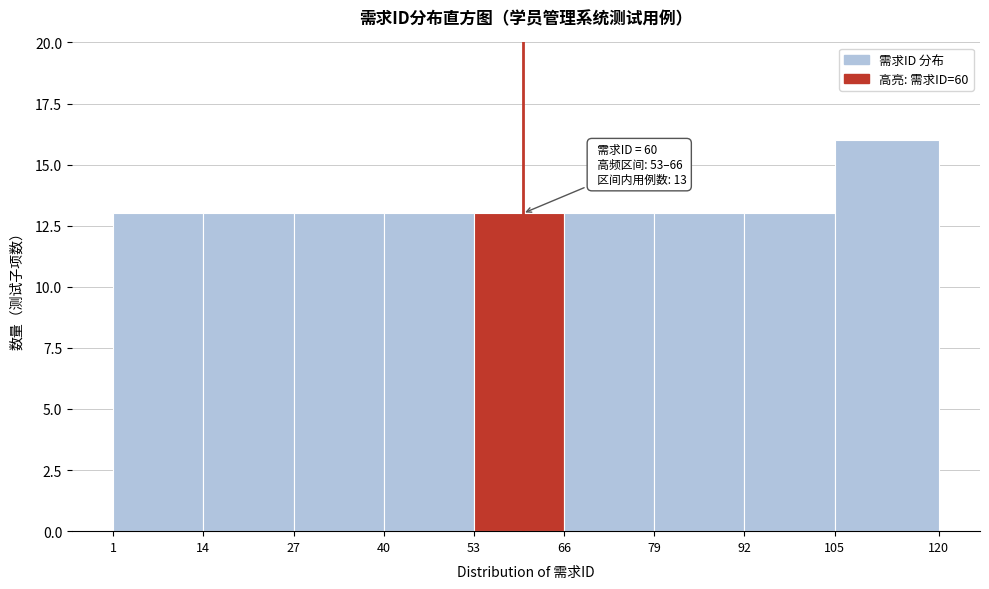

Which range on the x-axis has the tallest bar?

105 to 120